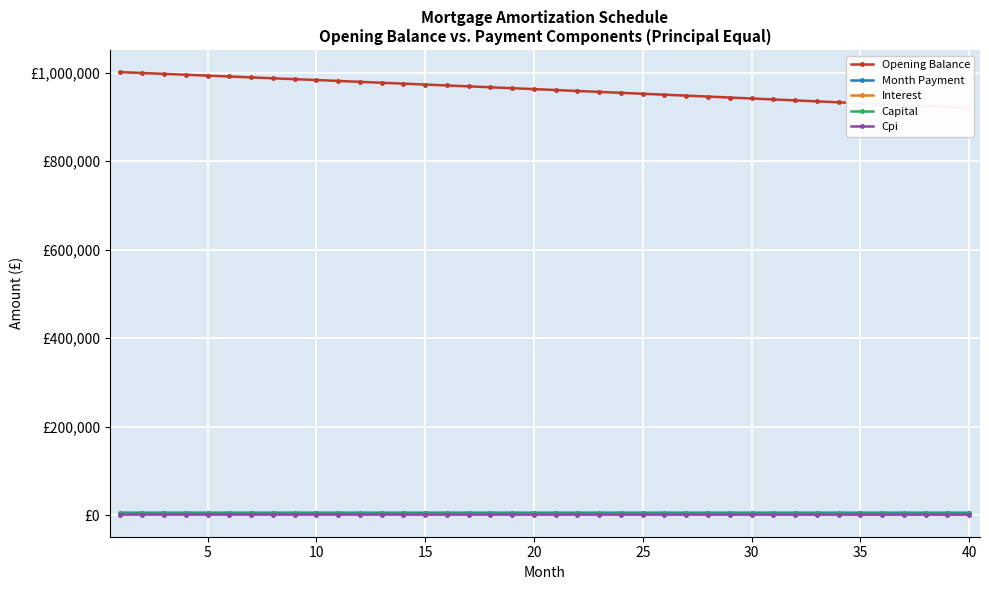

True or false: Month Payment and Capital cross at least once.

False